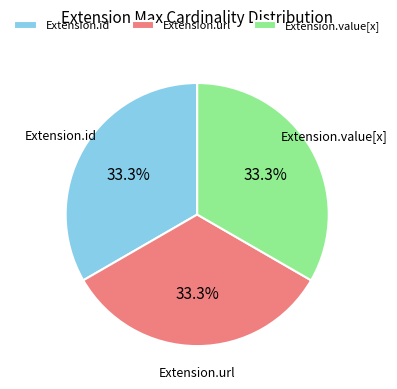

Approximately how many times larger is the value at Extension.url compared to Extension.value[x]?

1.0